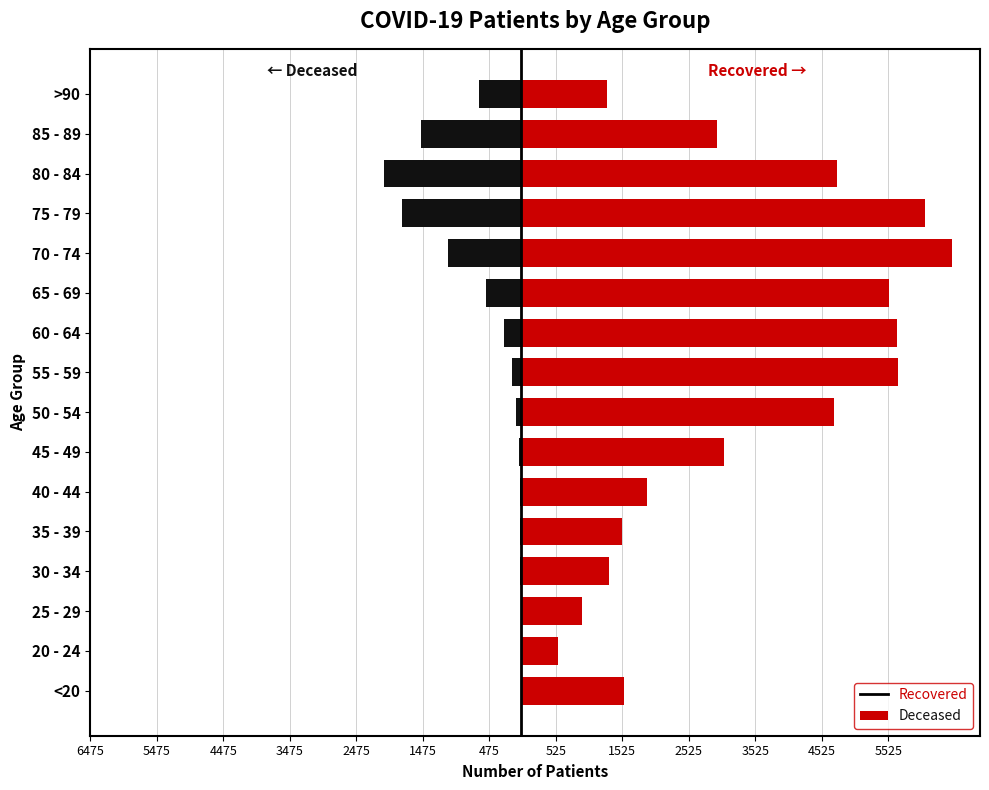

How many data points does each series have?

16